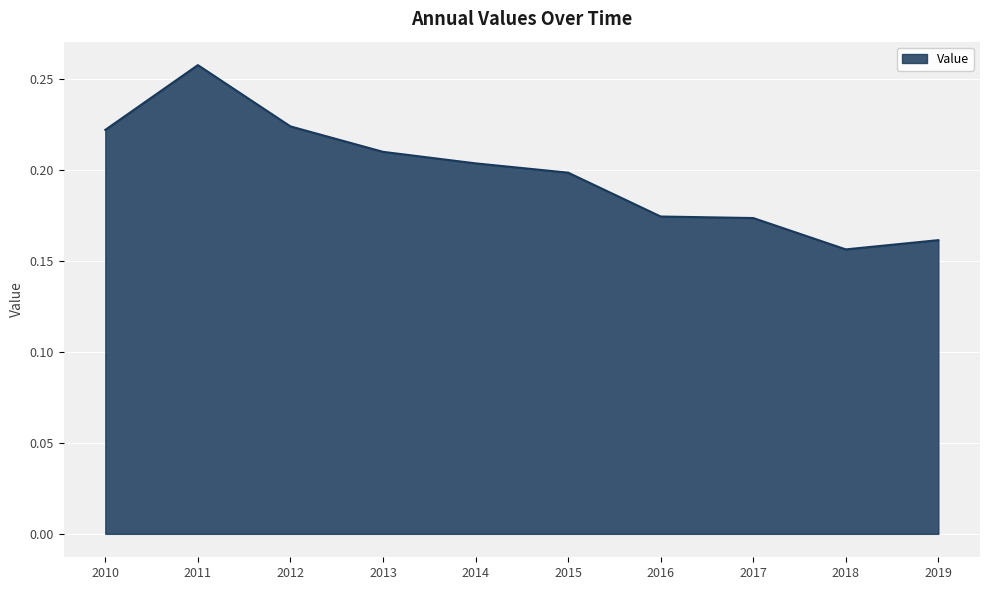

At which category does the chart reach its peak across all series?

2011